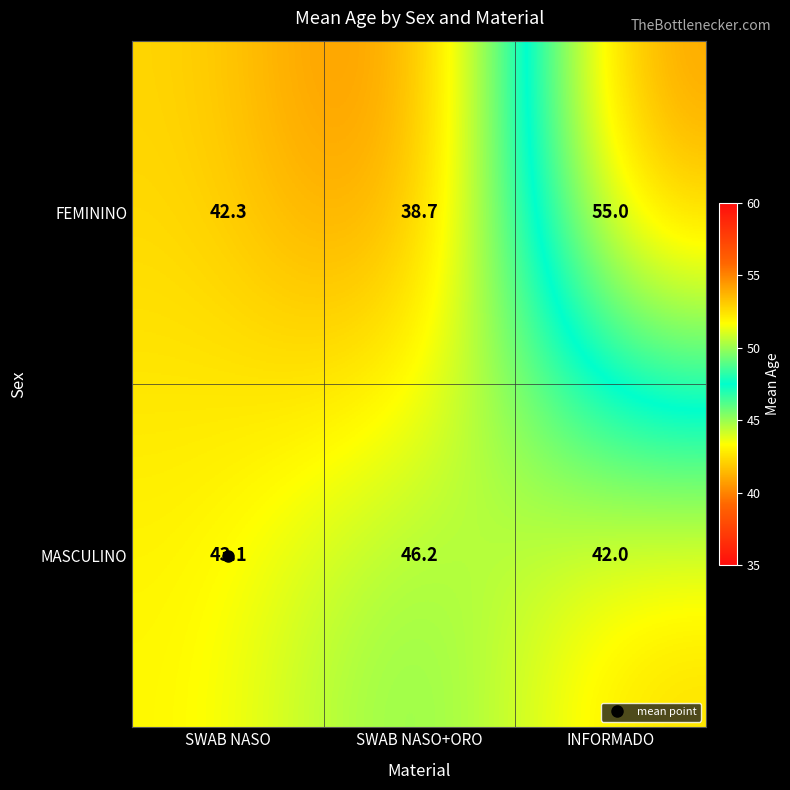

What is the sum of the FEMININO values at INFORMADO and SWAB NASO+ORO?

93.7